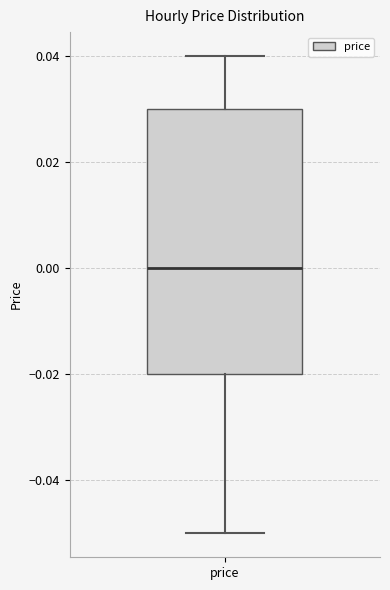

Transcribe this box plot: give where the median line is, the range the box spans, and where the two whiskers end, as read against the y-axis. The values are not printed on the chart, so give them approximately, as read against the axis.

median 0.00, box -0.02 to 0.03, whiskers -0.05 to 0.04